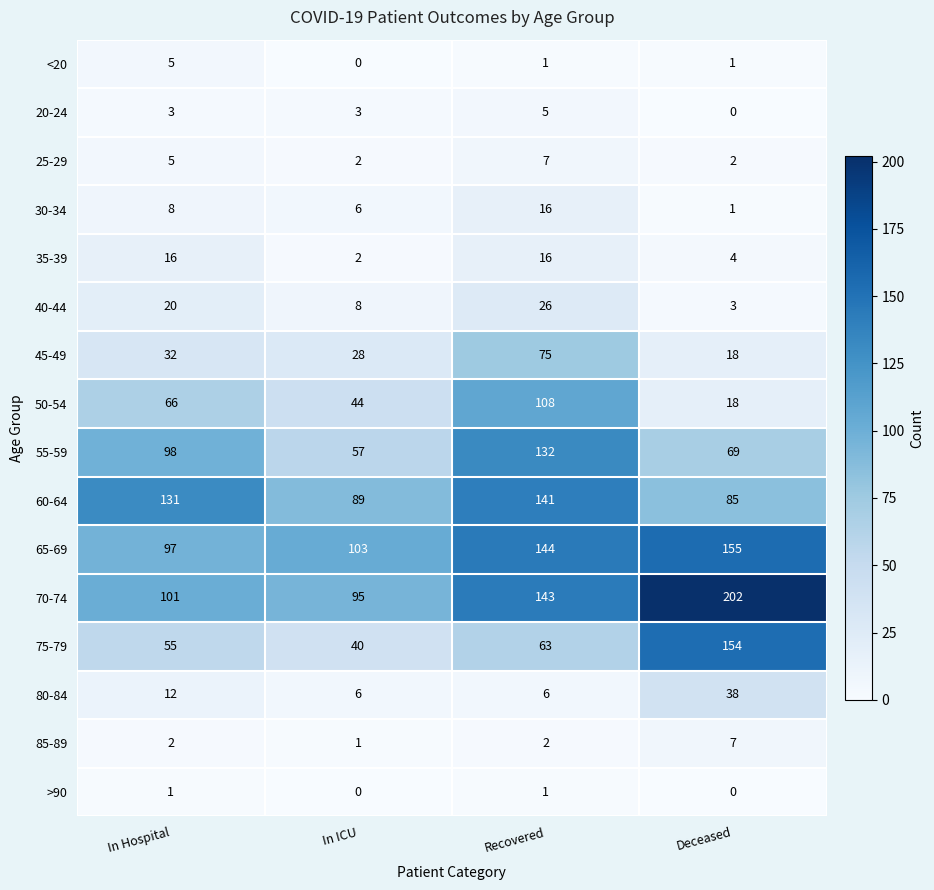

Where is 45-49 nearest to the value 46?

In Hospital